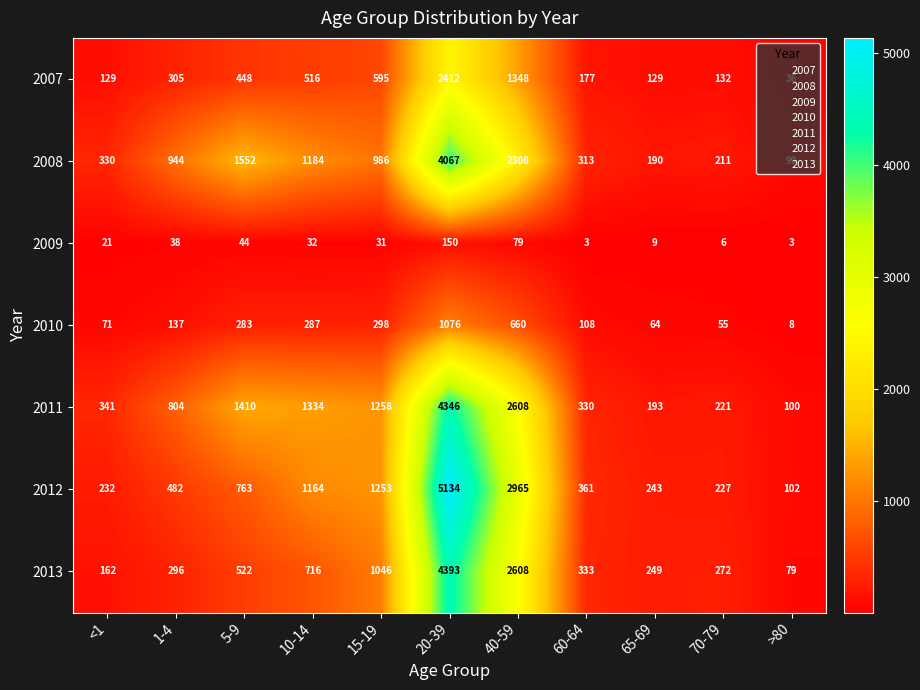

At which label does 2013 first exceed 333?

5-9